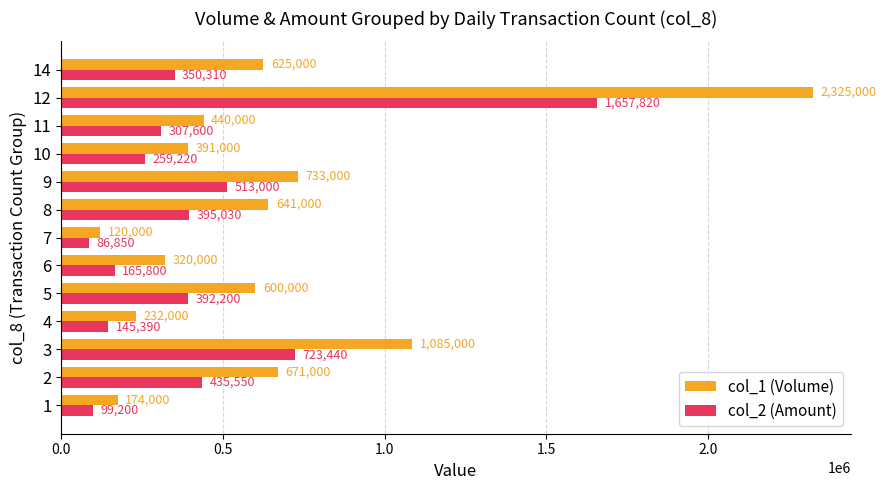

What is the average value of the col_2 (Amount) series?

425493